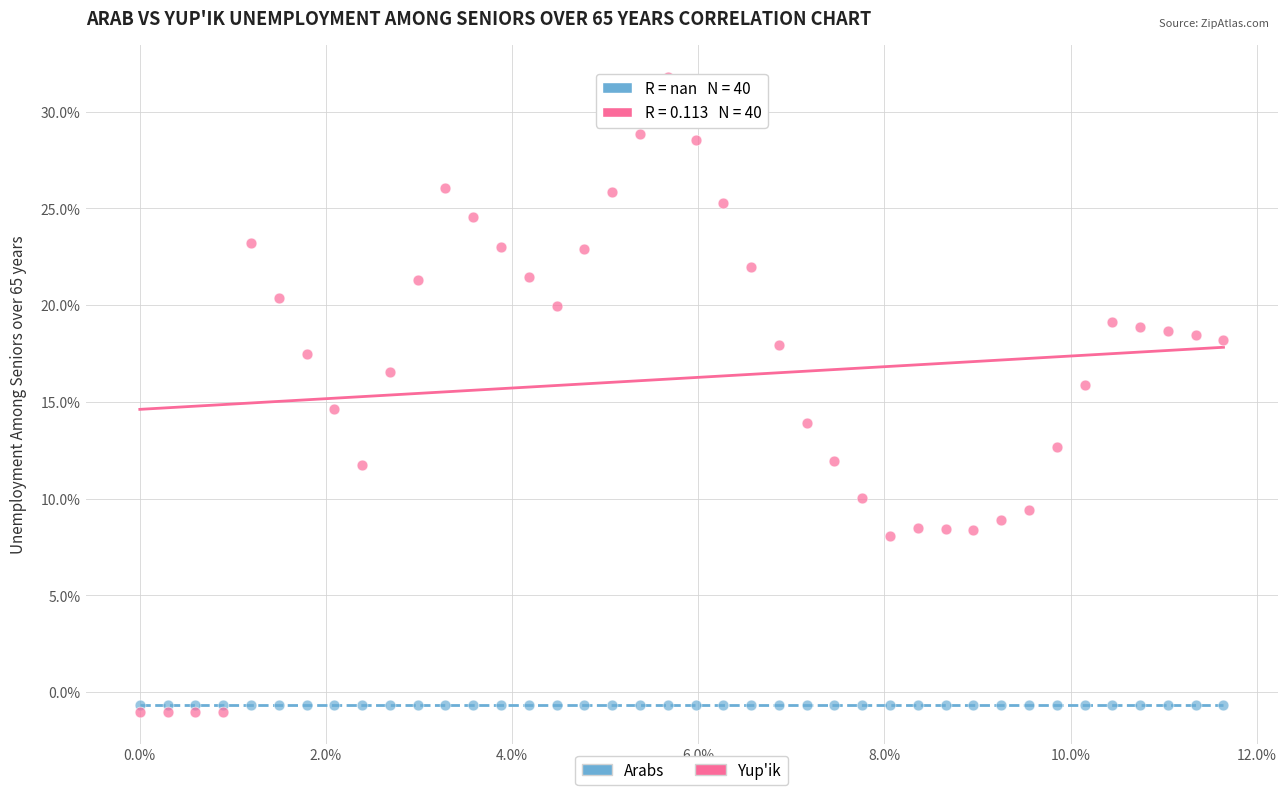

Which series reaches the maximum Y coordinate?

Yup'ik